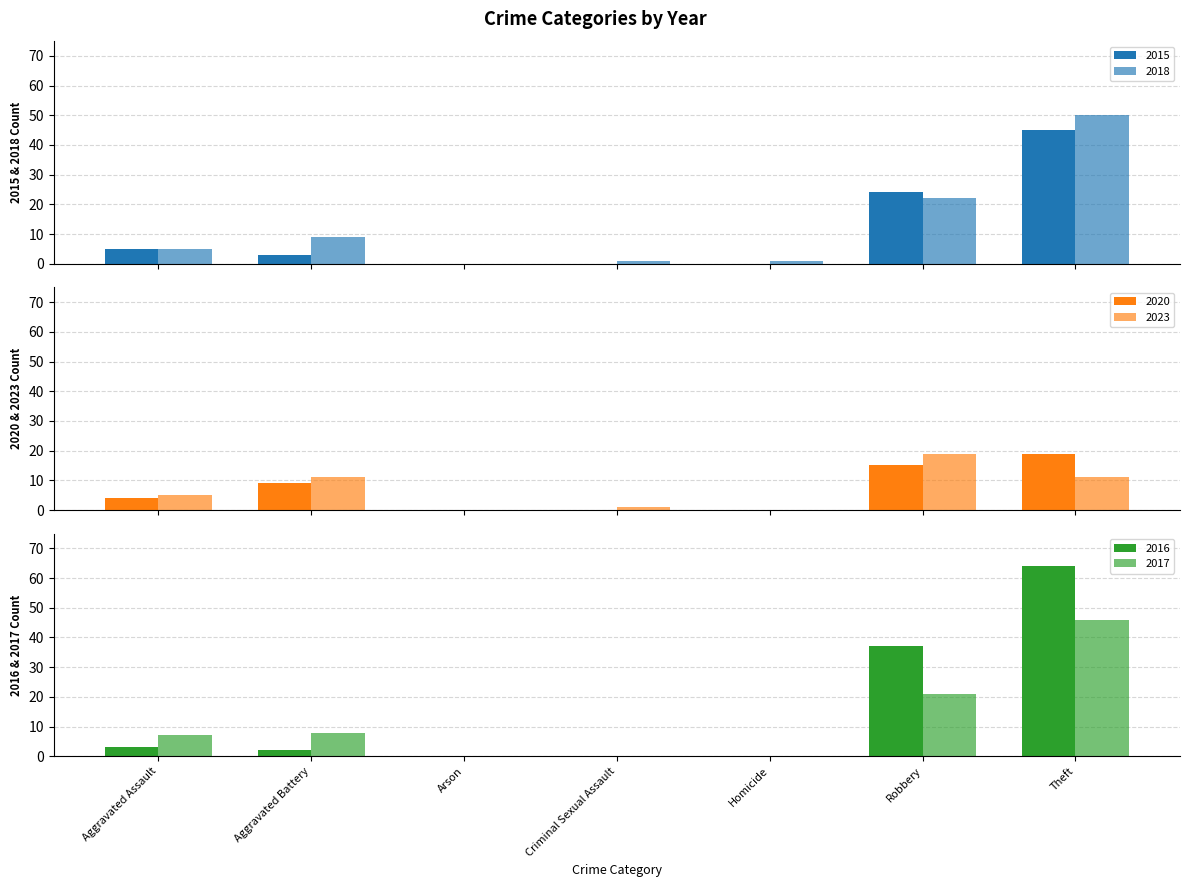

At which category does the chart reach its peak across all series?

Theft